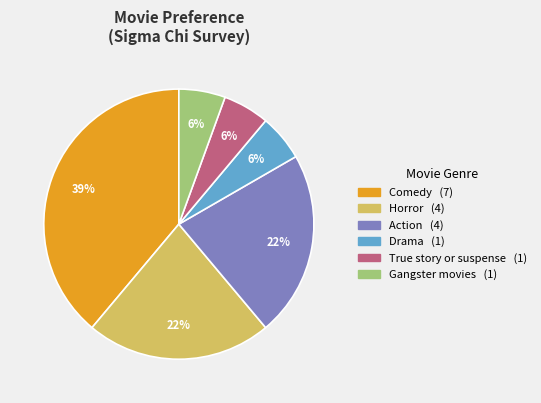

Count the number of slices in the pie.

6